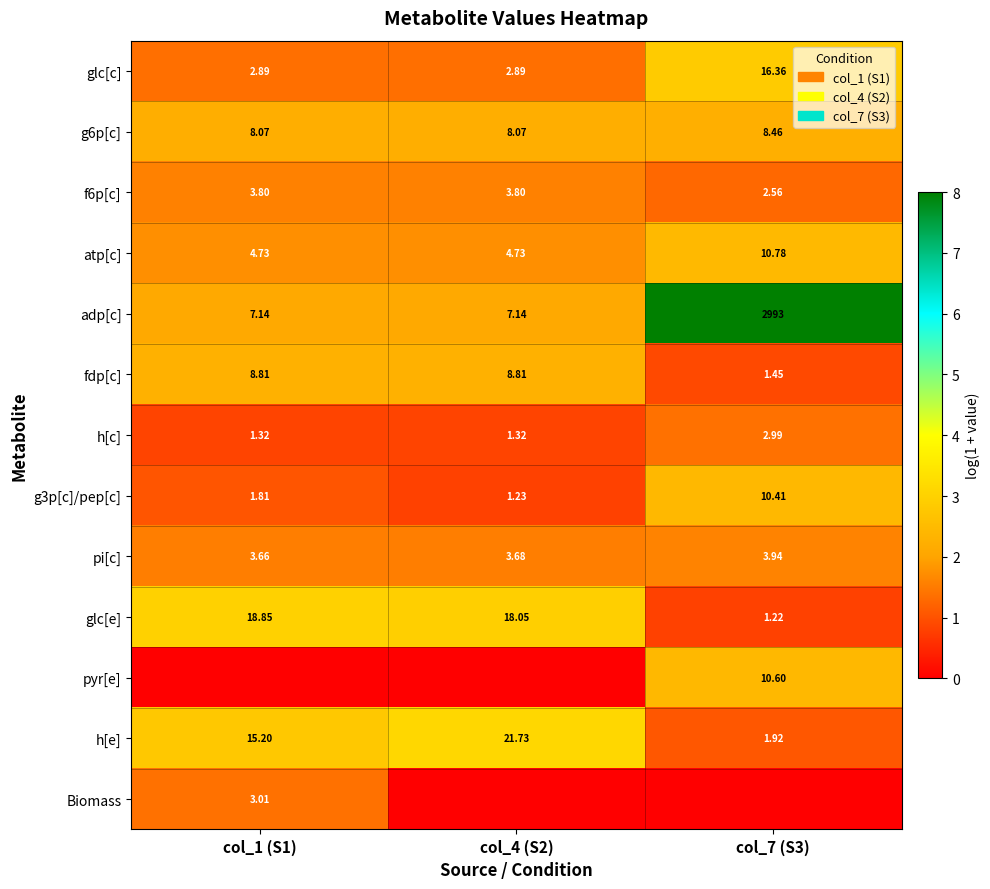

List the labels in order of glc[e] value, largest first.

col_1 (S1), col_4 (S2), col_7 (S3)